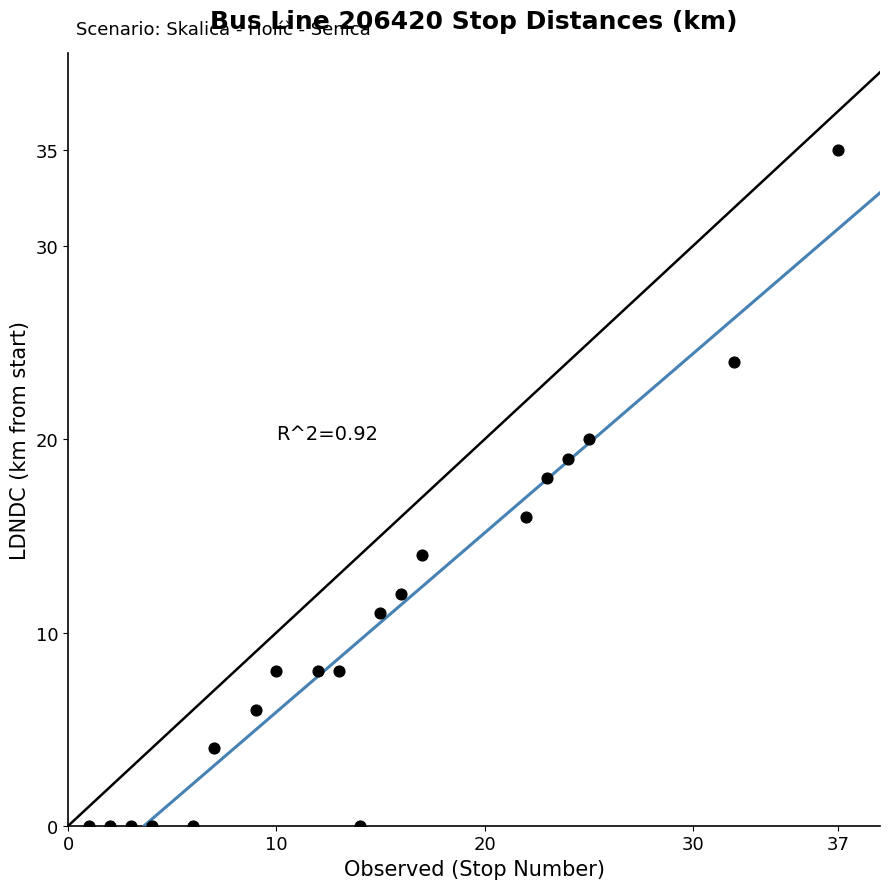

What is the range of Y values (max minus min)?

35